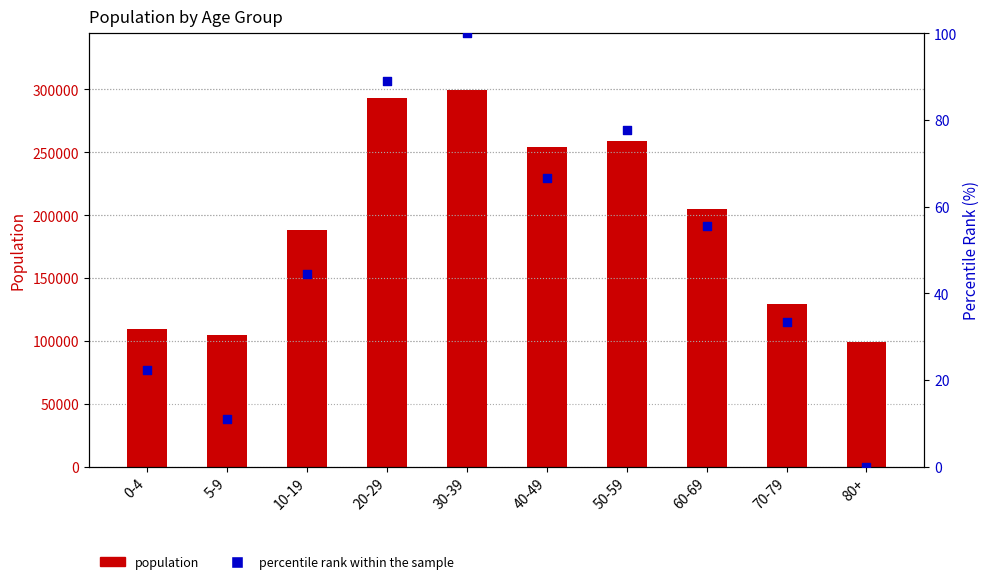

Which series contains the highest Y value?

population